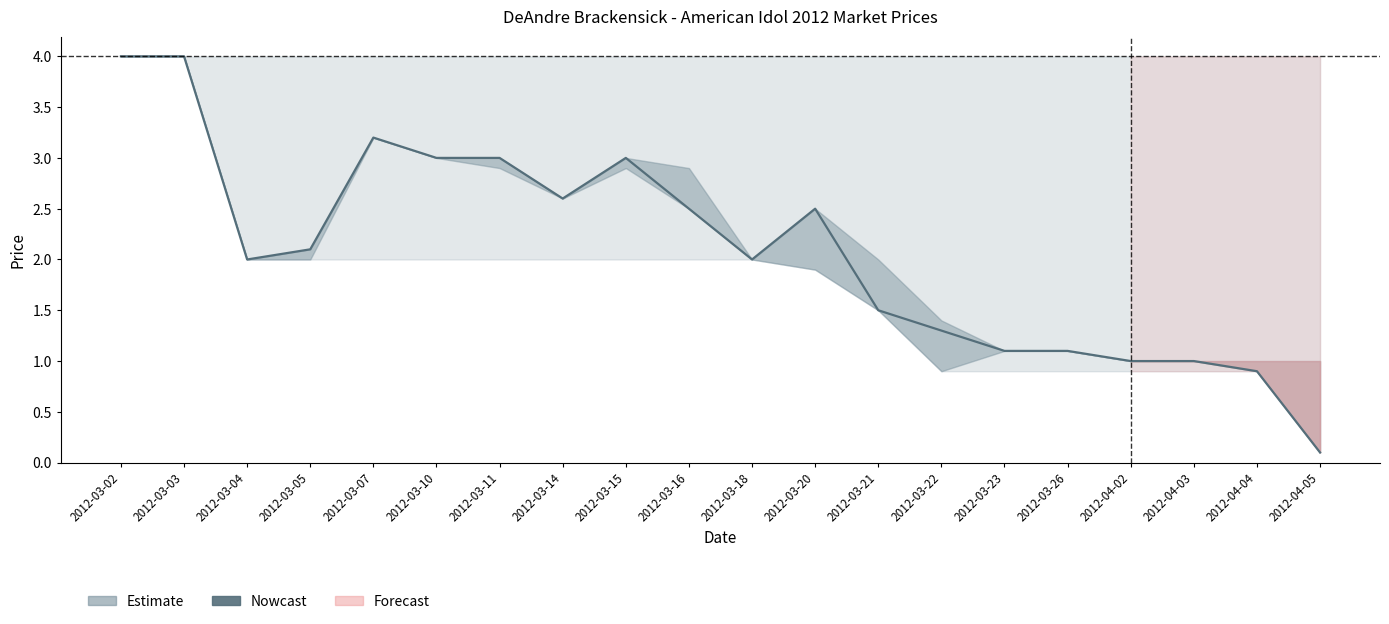

How many lines are shown in the chart?

1